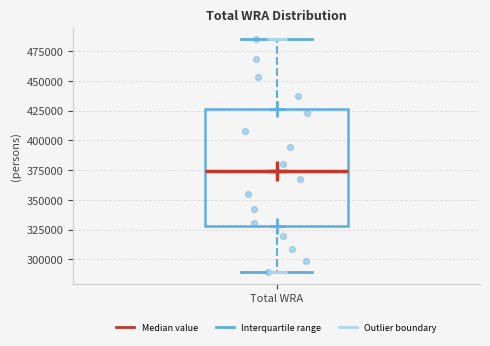

Read this box plot against the y-axis: the position of the median line, the range covered by the box, and the ends of both whiskers. The values are not printed on the chart, so give them approximately, as read against the axis.

median 375000, box 330000 to 425000, whiskers 290000 to 485000